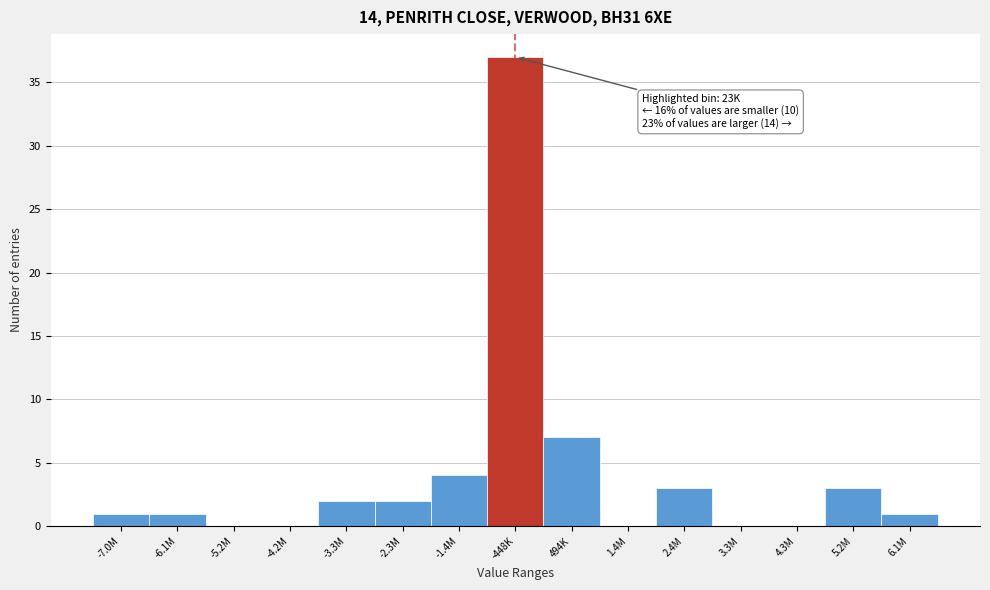

Reading left to right, extract all data points from this chart.

-7.0M=1	-6.1M=1	-5.2M=0	-4.2M=0	-3.3M=2	-2.3M=2	-1.4M=4	-448K=37	494K=7	1.4M=0	2.4M=3	3.3M=0	4.3M=0	5.2M=3	6.1M=1